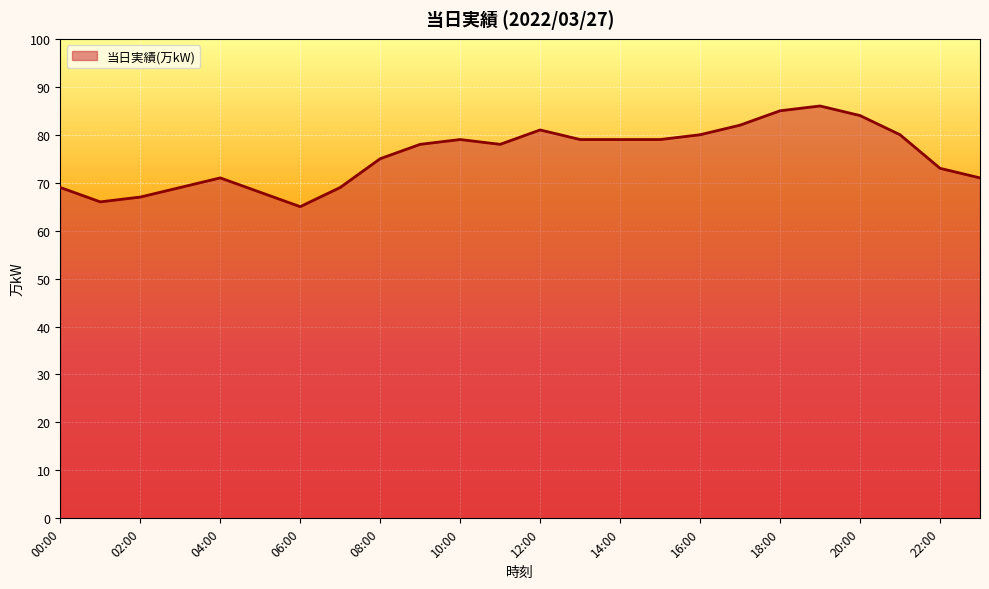

How many lines are shown in the chart?

1